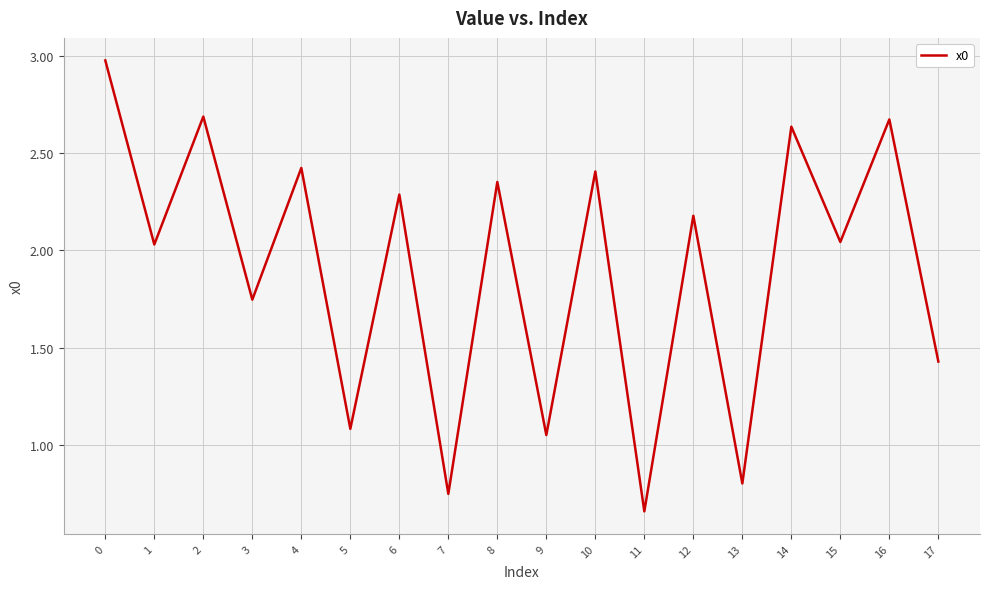

Which label corresponds to the smallest value in the chart?

11